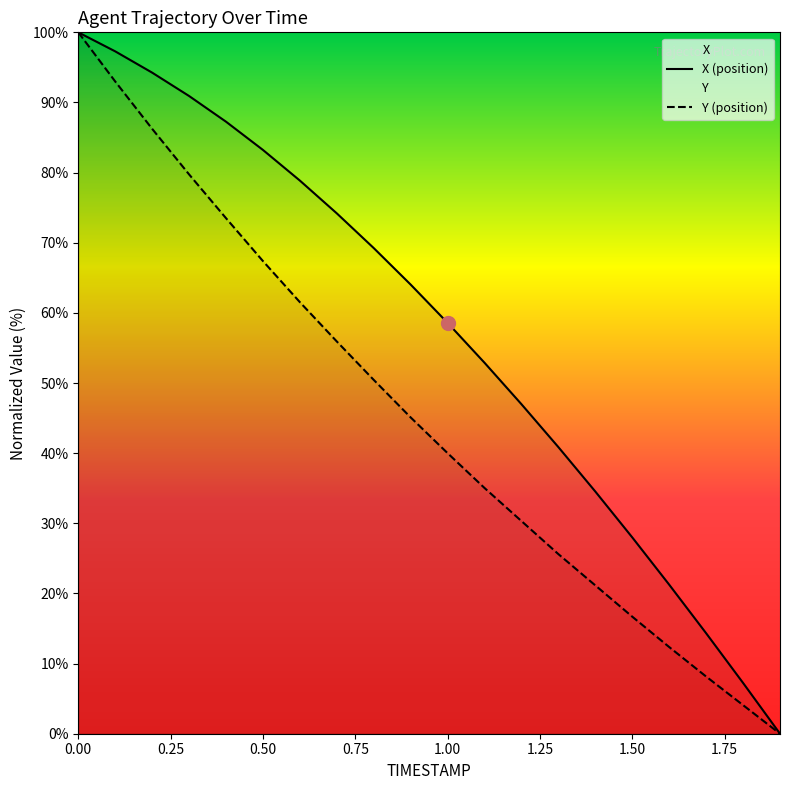

What is the spread (max minus min) of values at 1.6?

8.9